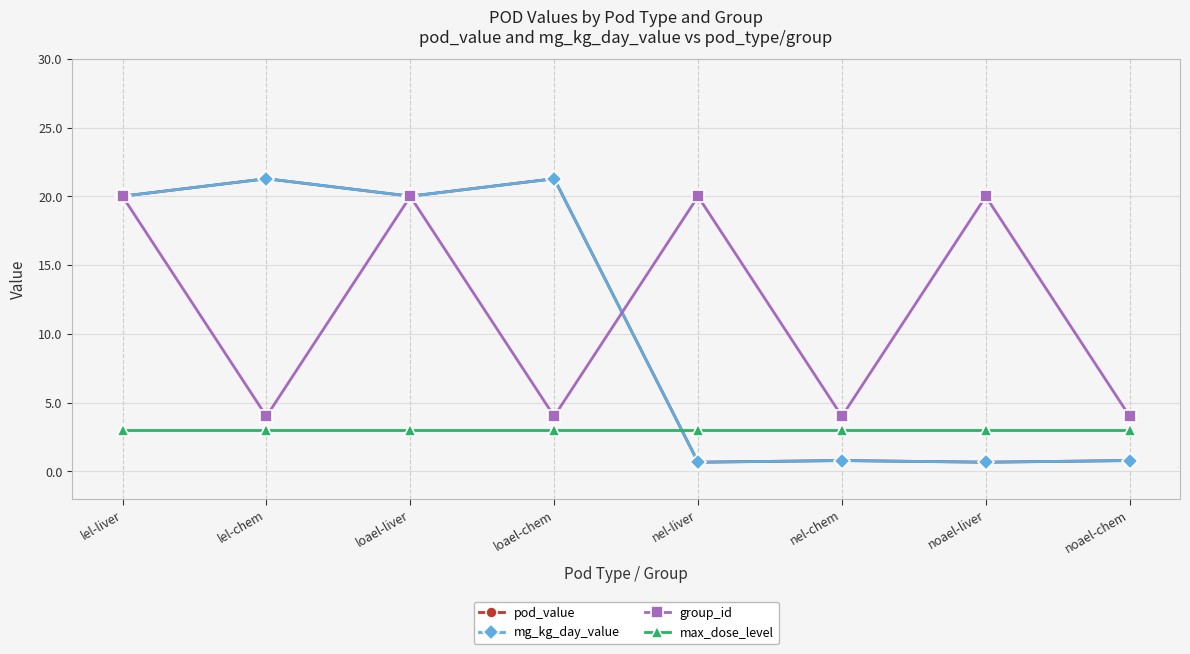

What is the label of the 5th point from the right?

loael-chem